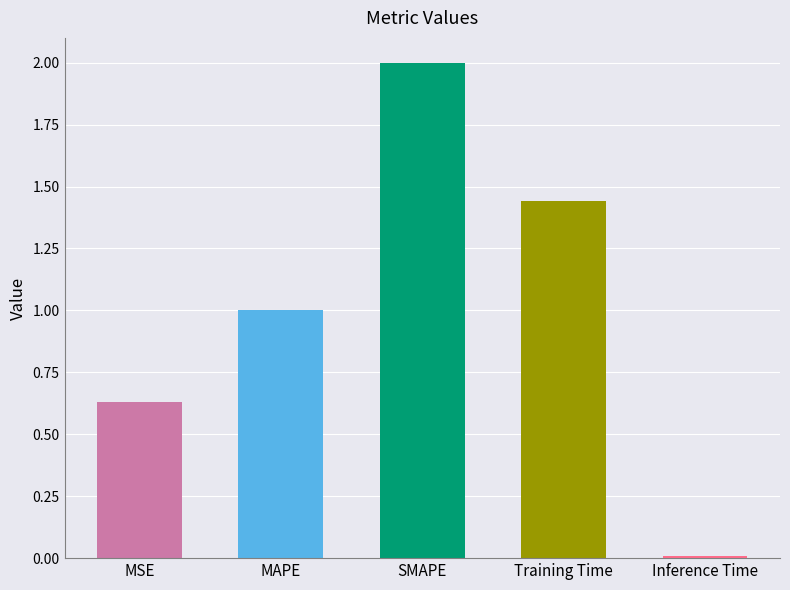

What is the greatest value displayed?

2.0